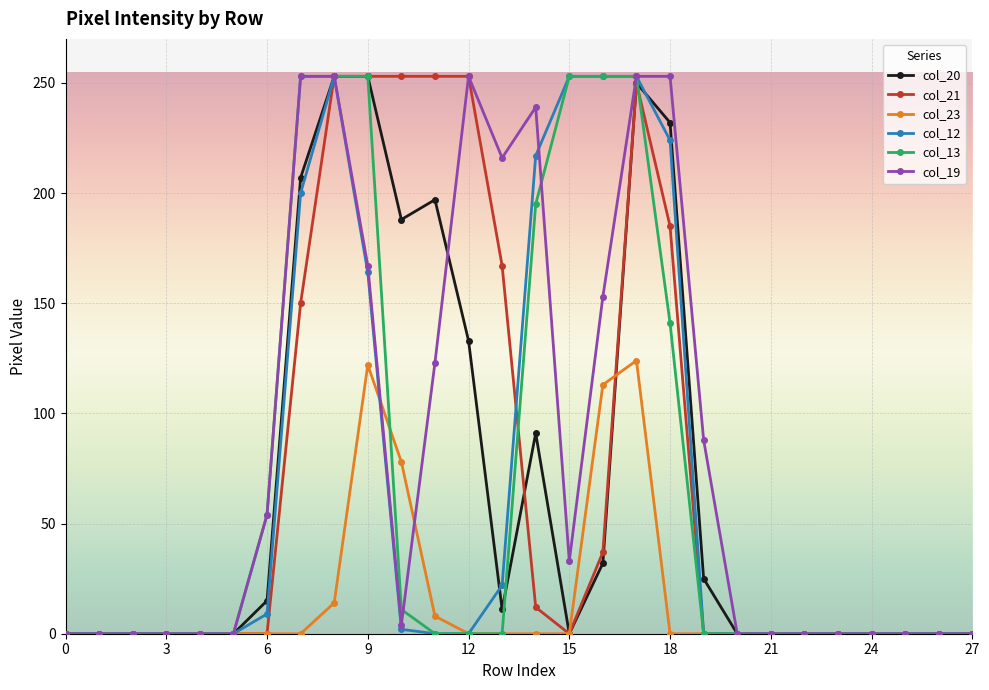

How many series are shown in this chart?

6